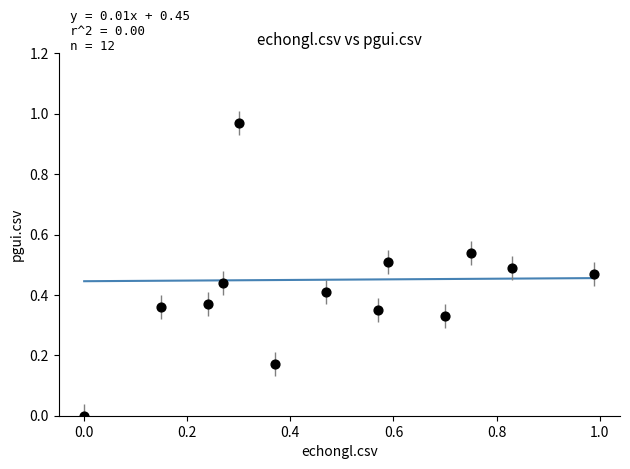

How many points are shown in the scatter plot?

13